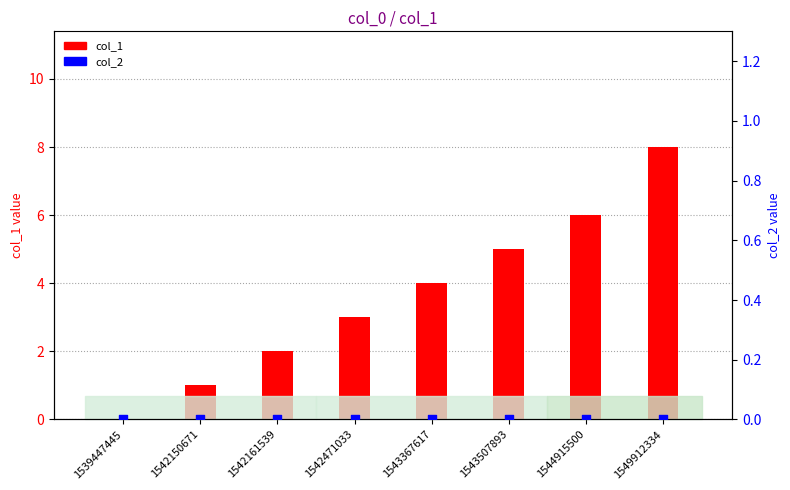

Which series has the largest total across all categories?

col_1